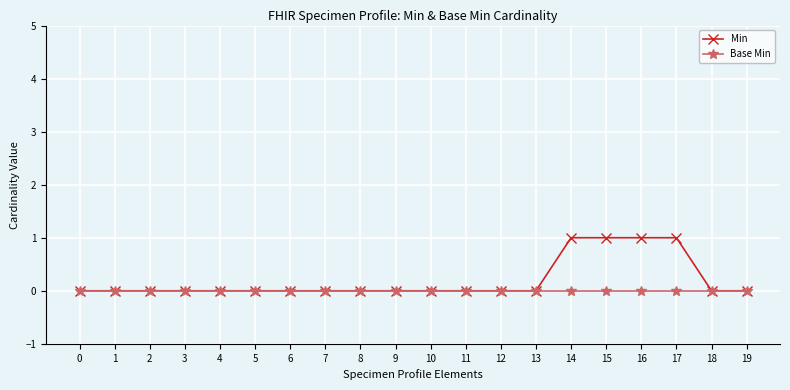

Rank the series by their maximum value, from highest to lowest.

Min, Base Min